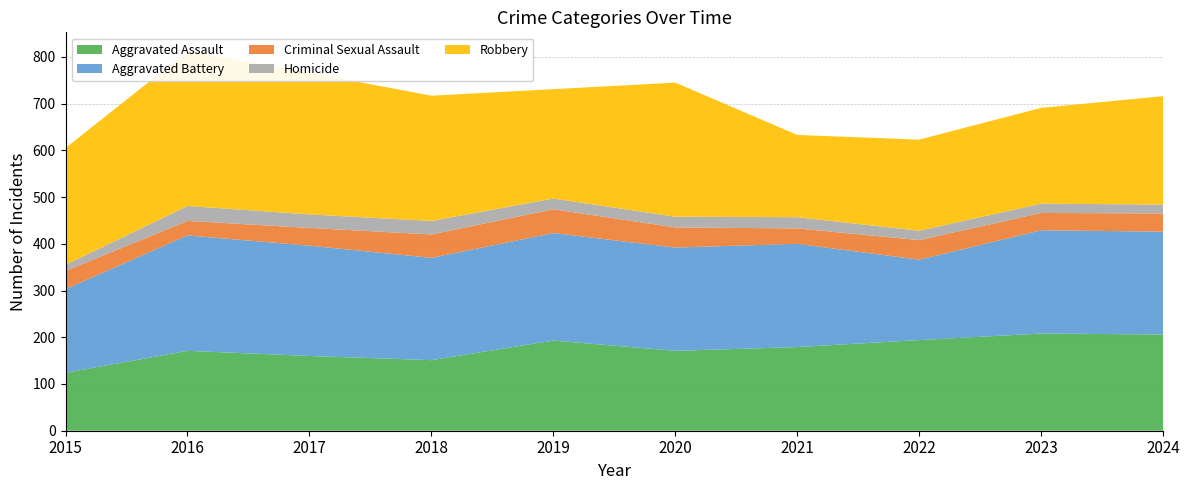

Reading right to left, transcribe all the data shown in this chart.

Aggravated Assault: 206	208	194	179	171	193	151	160	171	124
Aggravated Battery: 220	221	172	221	221	230	219	236	247	179
Criminal Sexual Assault: 39	37	42	33	43	51	50	38	31	39
Homicide: 19	20	20	24	23	23	29	29	32	13
Robbery: 232	205	195	176	287	234	268	303	331	250